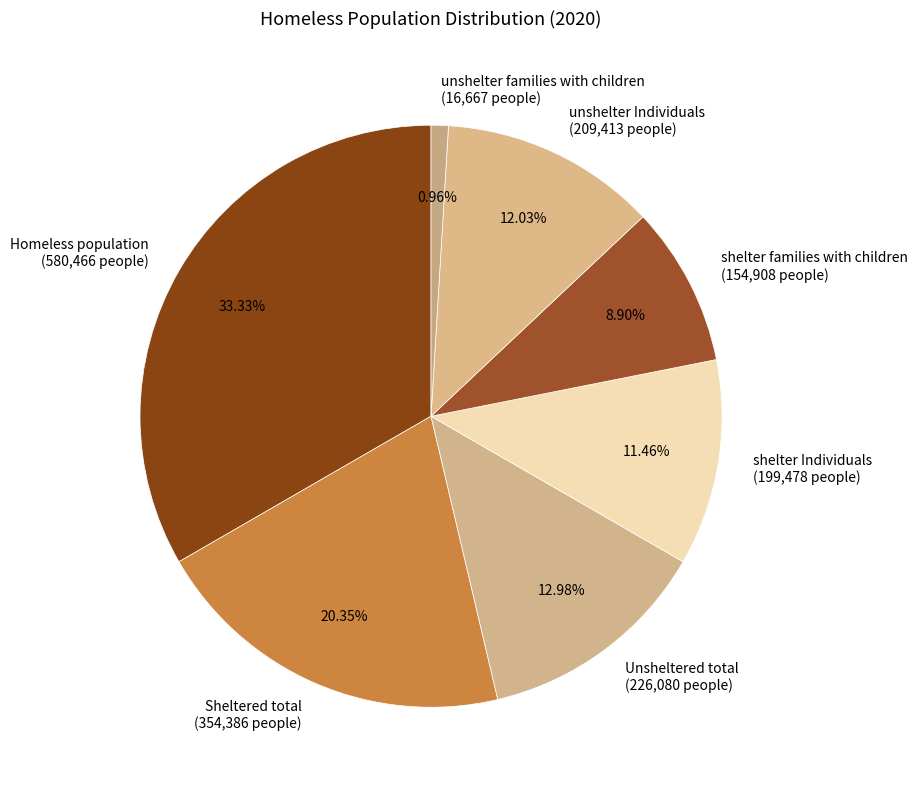

Which category has the biggest portion of the pie?

Homeless population